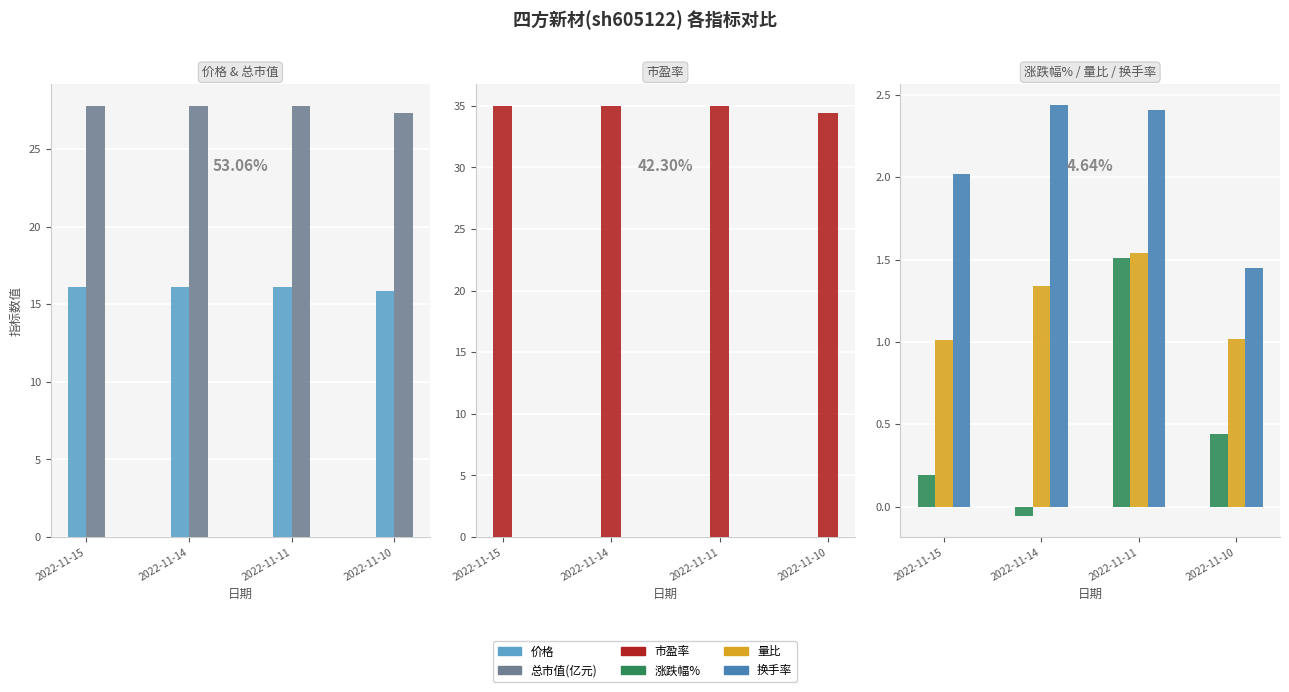

Which category has the lowest value across all series?

2022-11-14